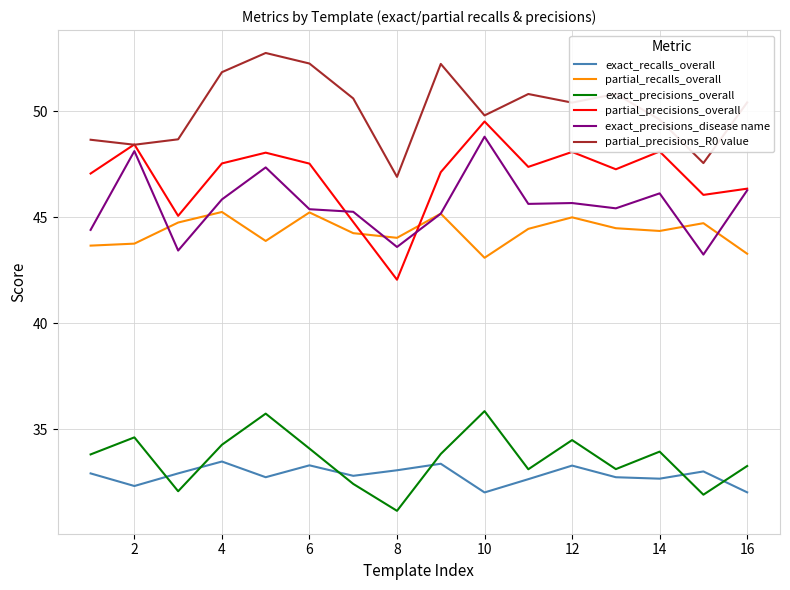

True or false: exact_precisions_overall and partial_recalls_overall intersect in this chart.

False